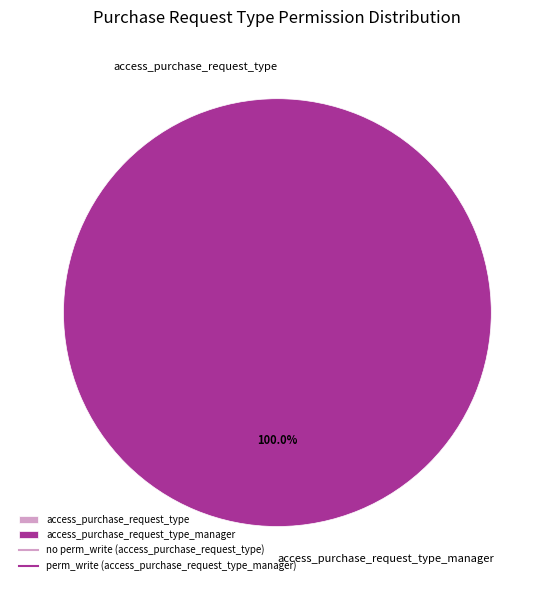

Is it true that access_purchase_request_type is 0% of the pie?

True